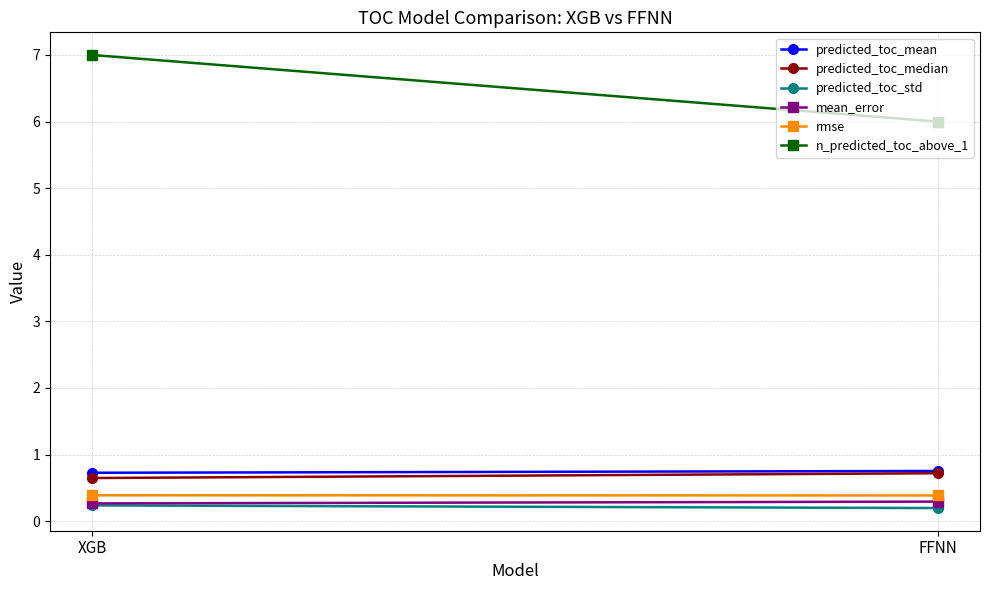

Reading left to right, what are all the values shown in this chart?

predicted_toc_mean: 0.7	0.8
predicted_toc_median: 0.6	0.7
predicted_toc_std: 0.2	0.2
mean_error: 0.3	0.3
rmse: 0.4	0.4
n_predicted_toc_above_1: 7.0	6.0